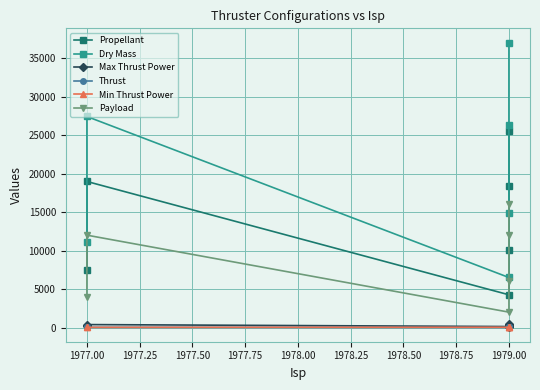

Reading right to left, extract all data points from this chart.

Propellant: 25533.3	18347.5	10127.2	4254.2	18974.4	7416.0
Dry Mass: 37017.0	26348.0	14855.0	6500.4	27415.0	11060.0
Max Thrust Power: 515.8	386.9	257.9	129.0	383.9	192.0
Thrust: 29.8	22.3	14.9	7.4	23.4	11.7
Min Thrust Power: 32.2	32.2	32.2	32.2	24.0	24.0
Payload: 16000.0	12000.0	6000.0	2000.0	12000.0	4000.0